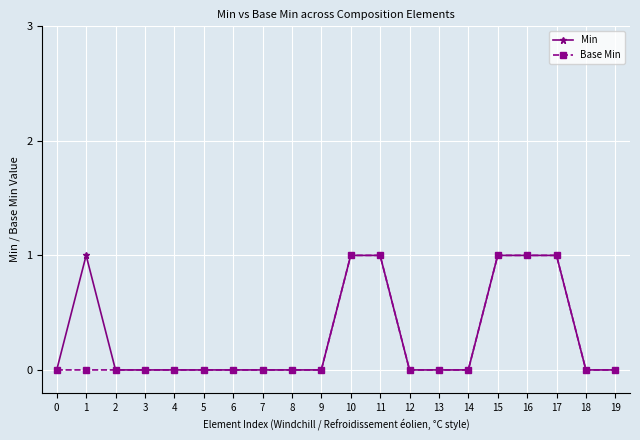

Does the chart display data point markers on the line(s)?

Yes